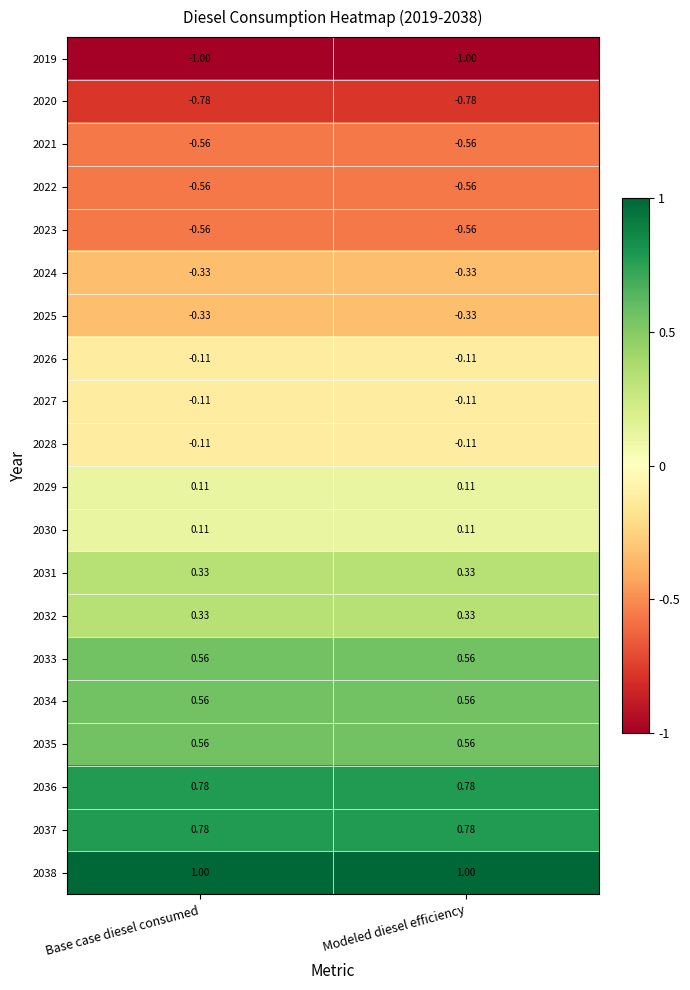

Is the value of 2032 at Modeled diesel efficiency greater than the value of 2025 at Modeled diesel efficiency?

Yes